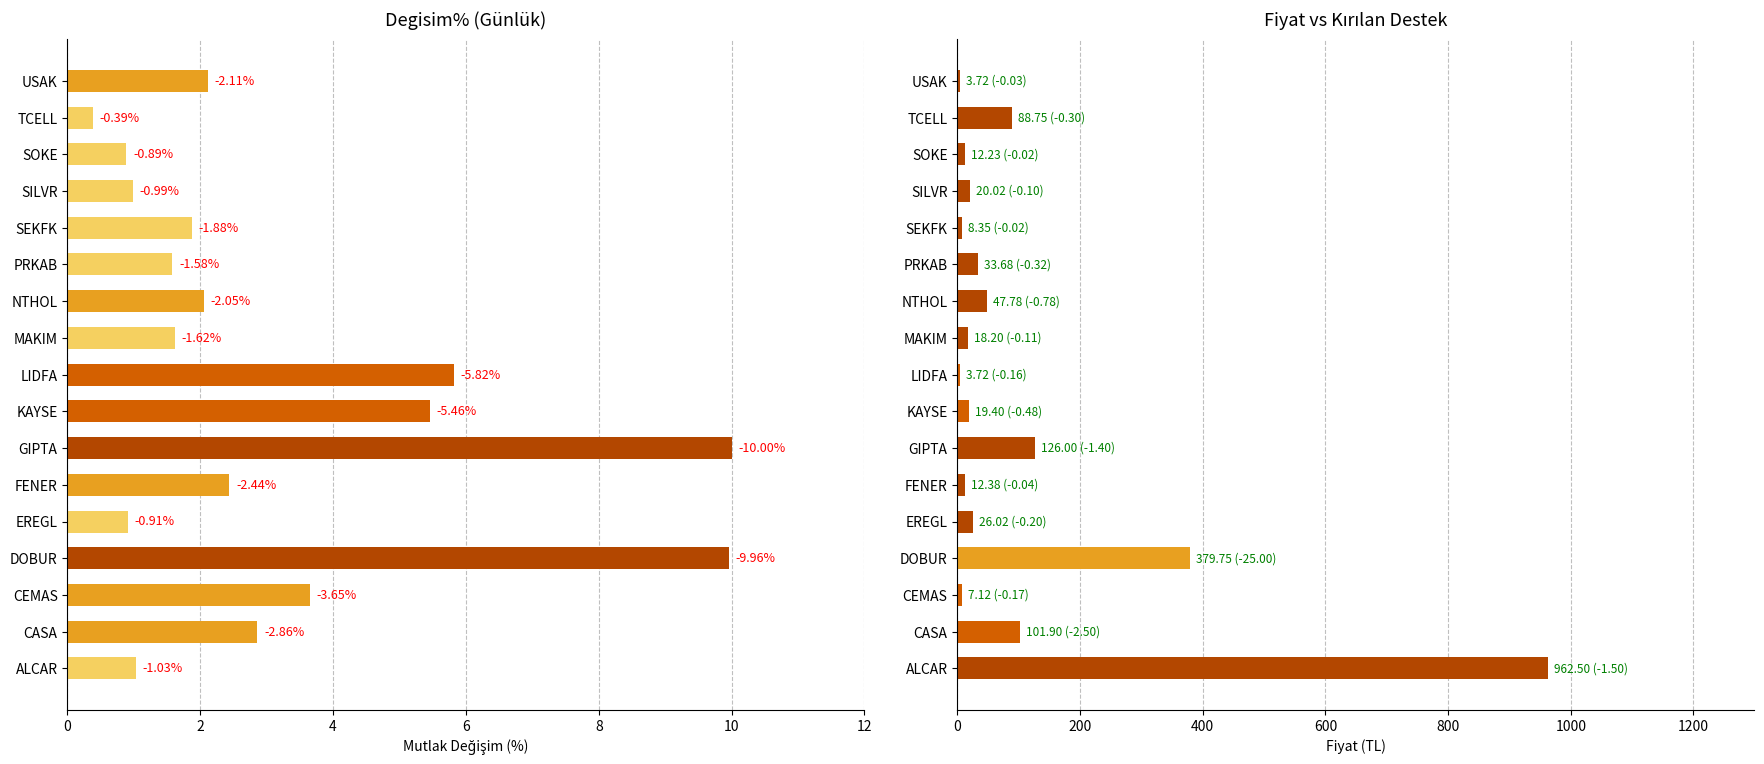

Reading left to right, extract all data points from this chart.

Degisim%: 1.0	2.9	3.6	10.0	0.9	2.4	10.0	5.5	5.8	1.6	2.0	1.6	1.9	1.0	0.9	0.4	2.1
Fiyat: 962.5	101.9	7.1	379.8	26.0	12.4	126.0	19.4	3.7	18.2	47.8	33.7	8.3	20.0	12.2	88.8	3.7